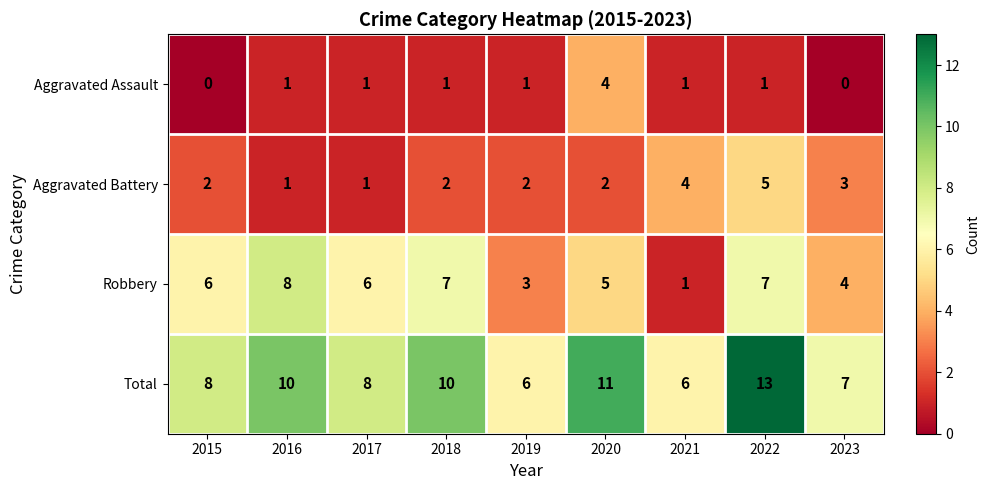

How many series are shown in this chart?

4